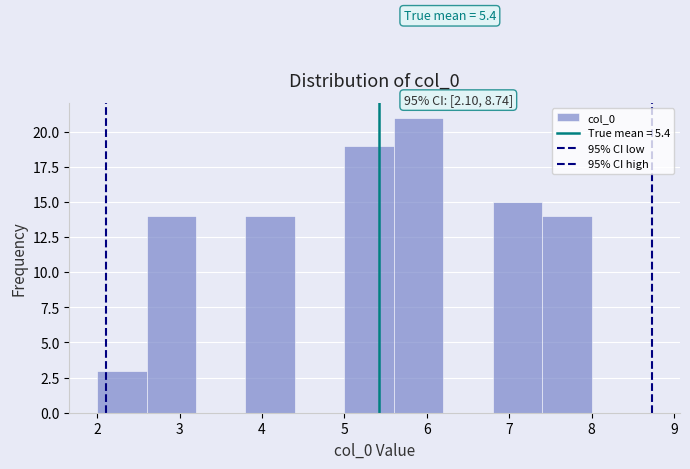

Which range on the x-axis has the tallest bar?

5.6 to 6.2